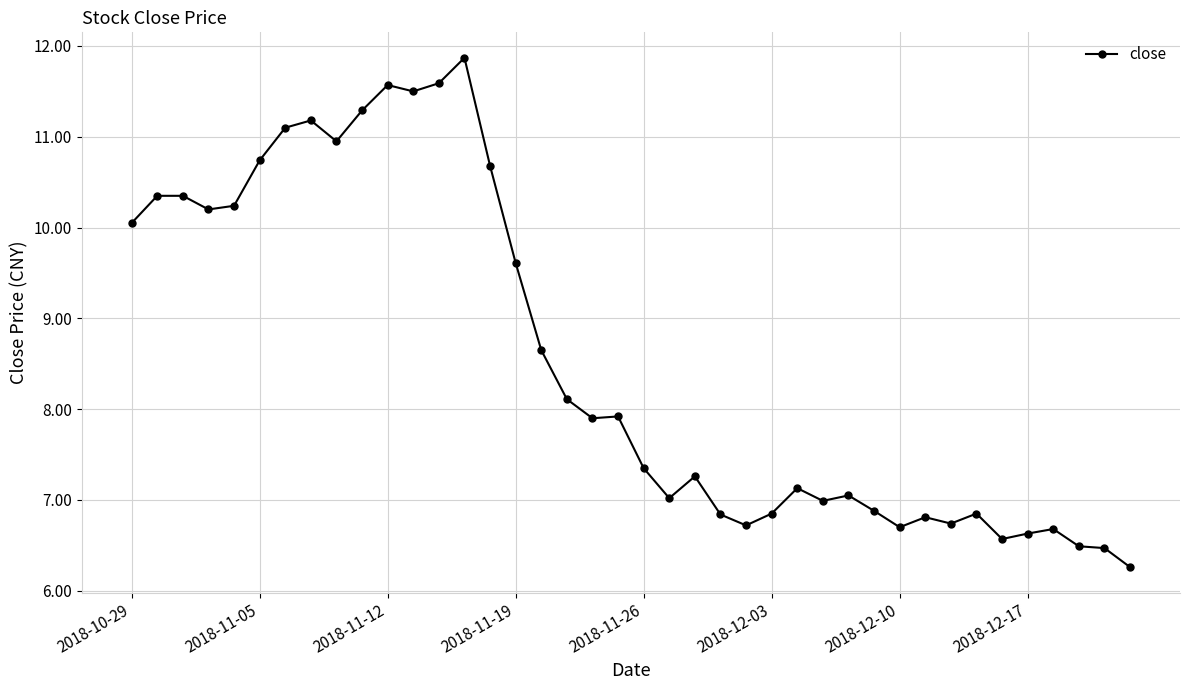

Does the chart display data point markers on the line(s)?

Yes